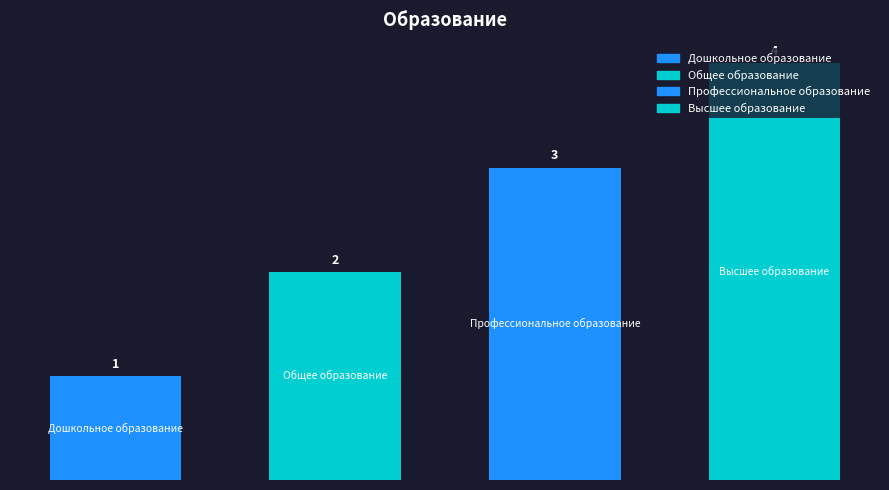

What is the approximate value at Высшее образование?

4